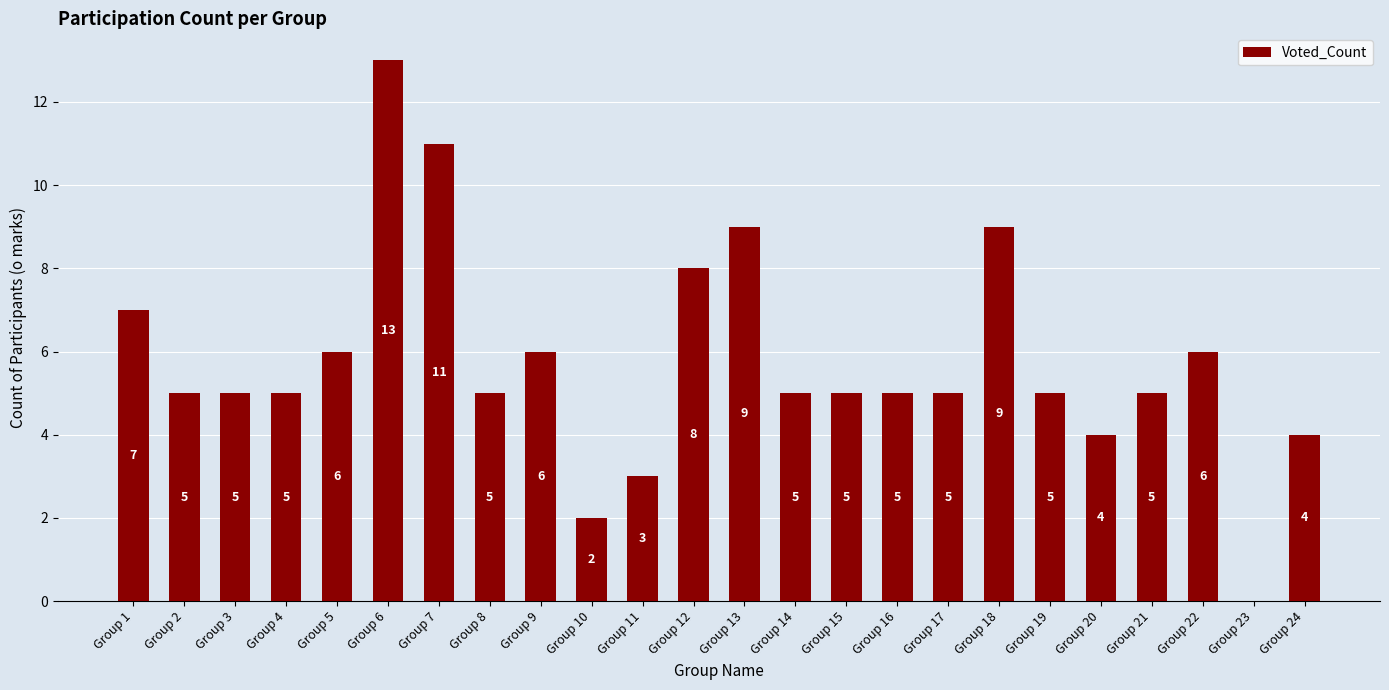

Reading left to right, extract all data points from this chart.

Group 1=7	Group 2=5	Group 3=5	Group 4=5	Group 5=6	Group 6=13	Group 7=11	Group 8=5	Group 9=6	Group 10=2	Group 11=3	Group 12=8	Group 13=9	Group 14=5	Group 15=5	Group 16=5	Group 17=5	Group 18=9	Group 19=5	Group 20=4	Group 21=5	Group 22=6	Group 23=0	Group 24=4